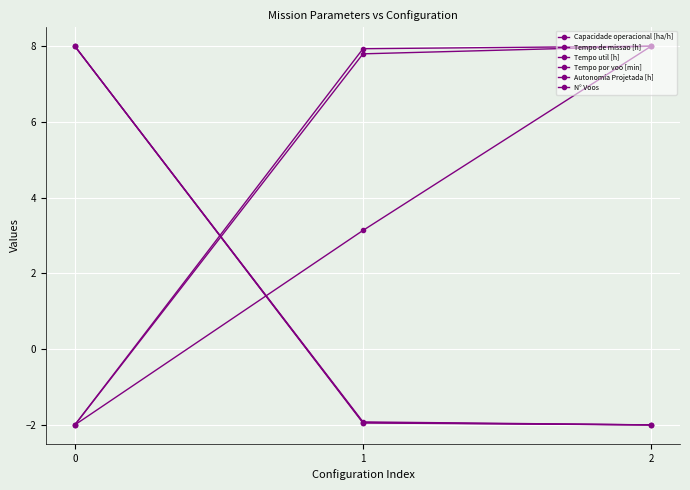

Between 0 and 1, which is larger?

1